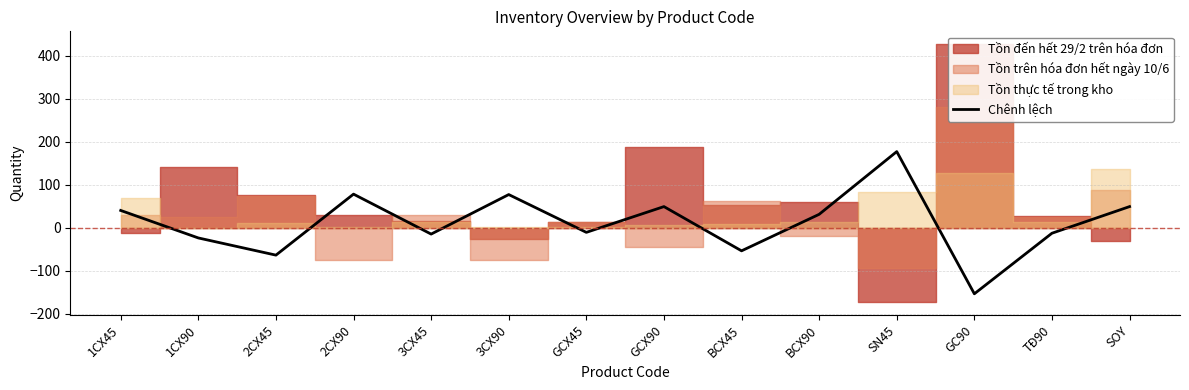

Rank the categories by value from lowest to highest.

GC90, 2CX45, BCX45, 1CX90, 3CX45, TĐ90, GCX45, BCX90, 1CX45, GCX90, SOY, 3CX90, 2CX90, SN45